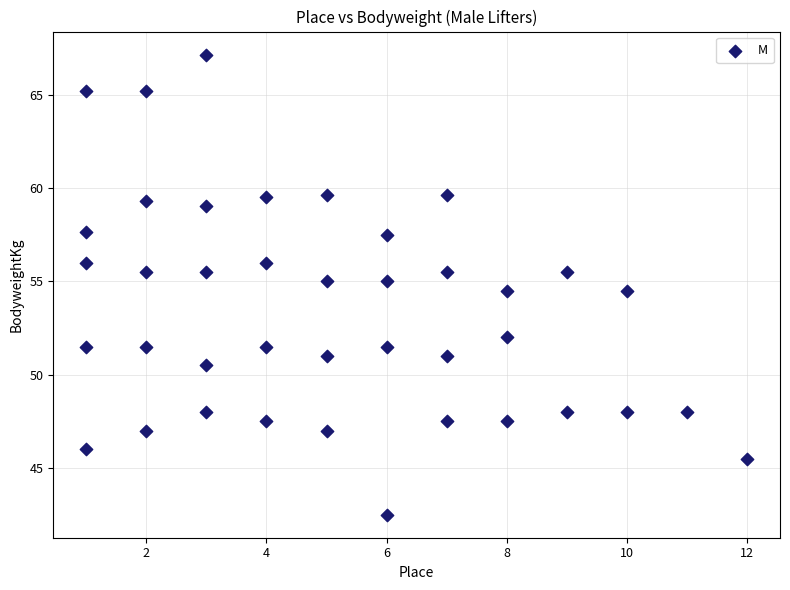

How many data points are displayed?

40